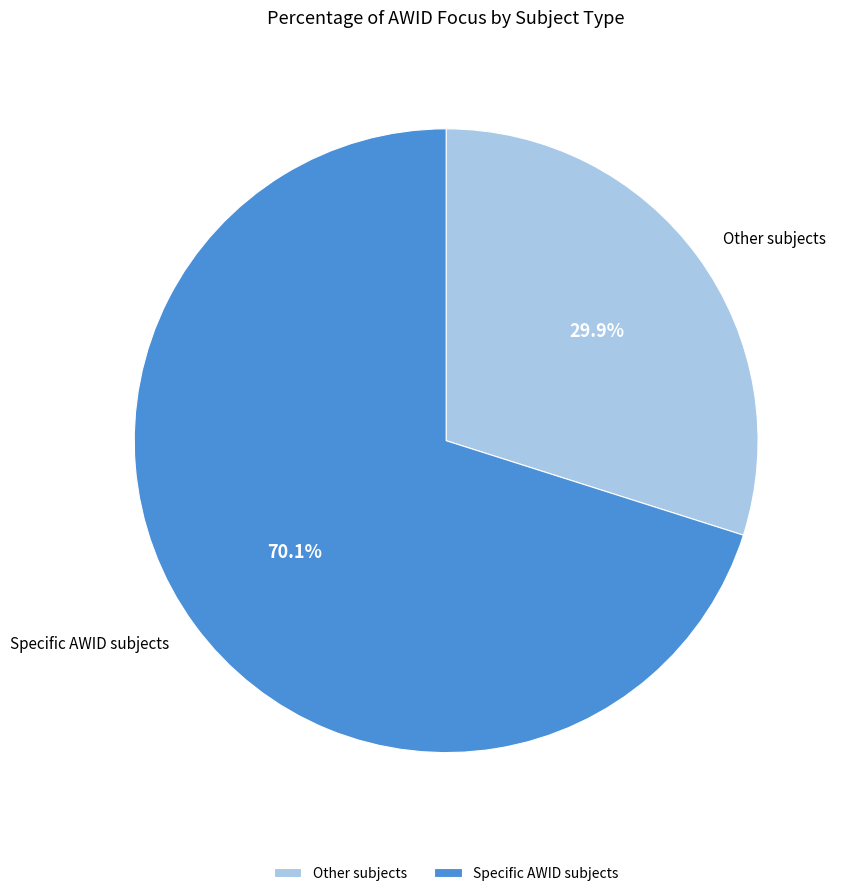

True or false: Specific AWID subjects accounts for 70% of the total.

True